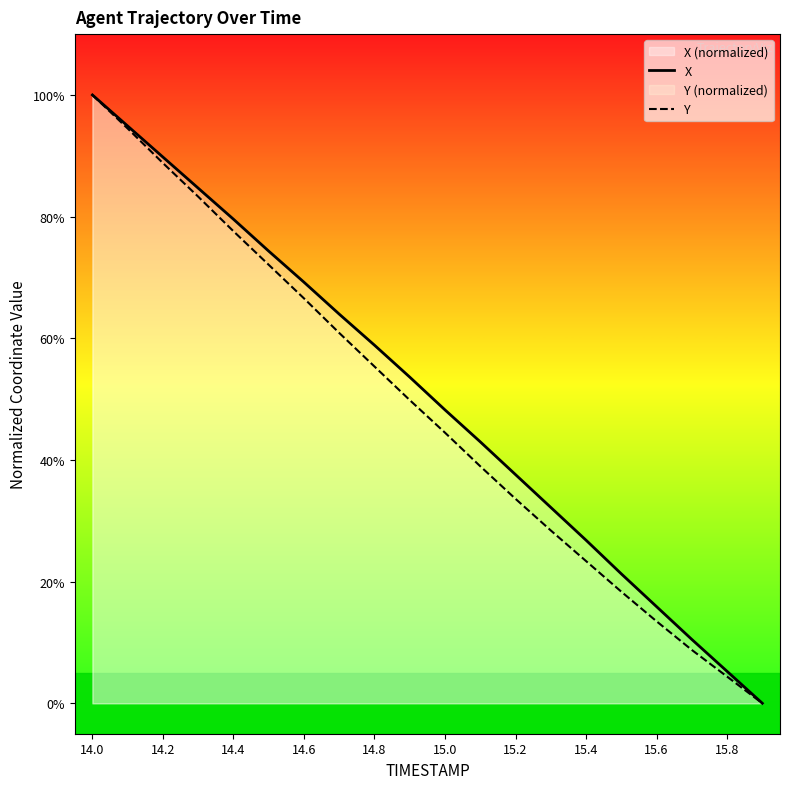

At 11, list the series in order from smallest to largest.

Y, X